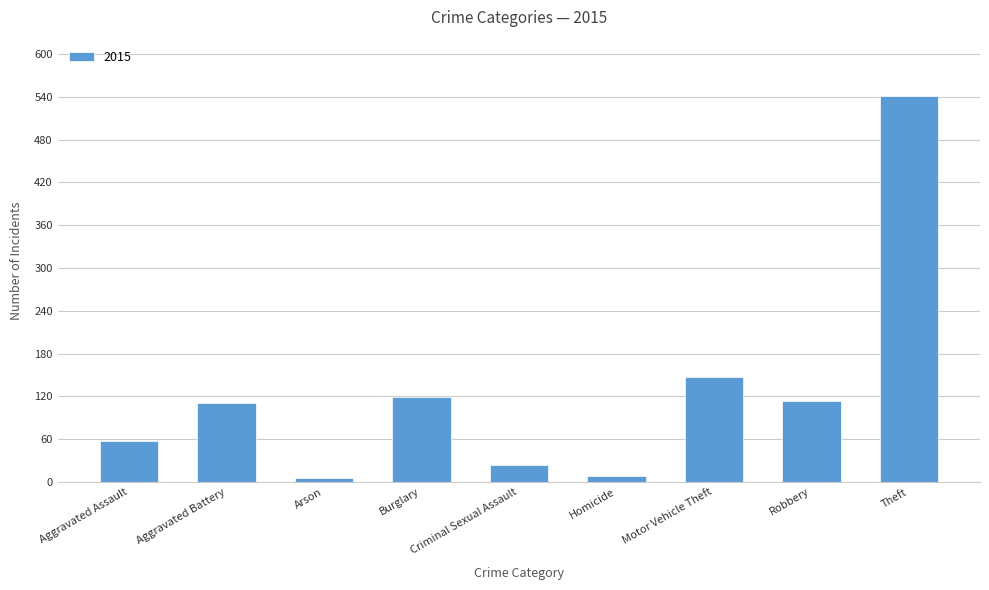

How many series are shown in this chart?

1